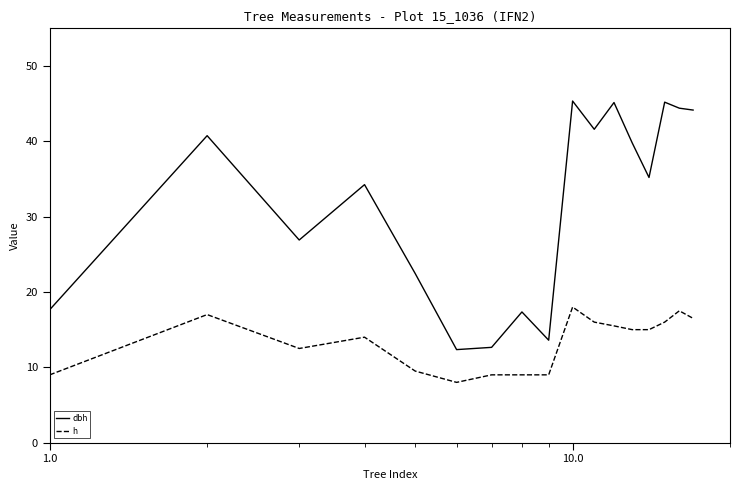

What is the maximum value shown in the chart?

45.4